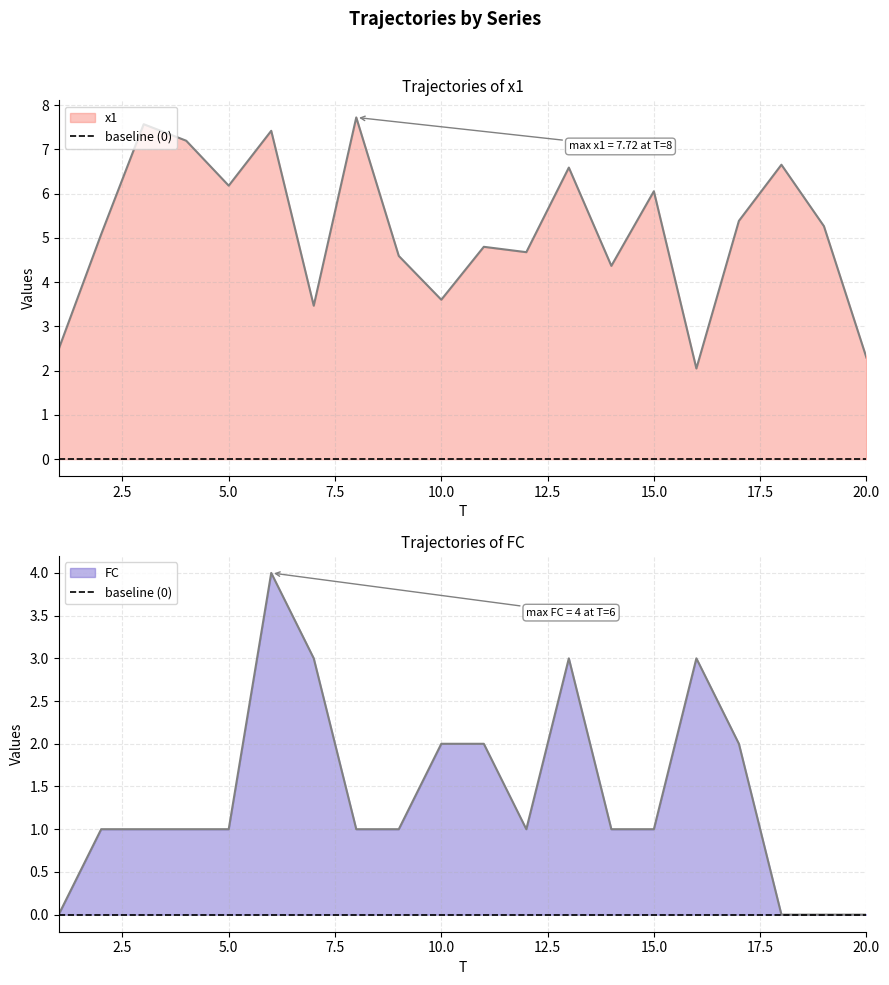

What is the difference between the x1 values at 20 and 1?

0.2